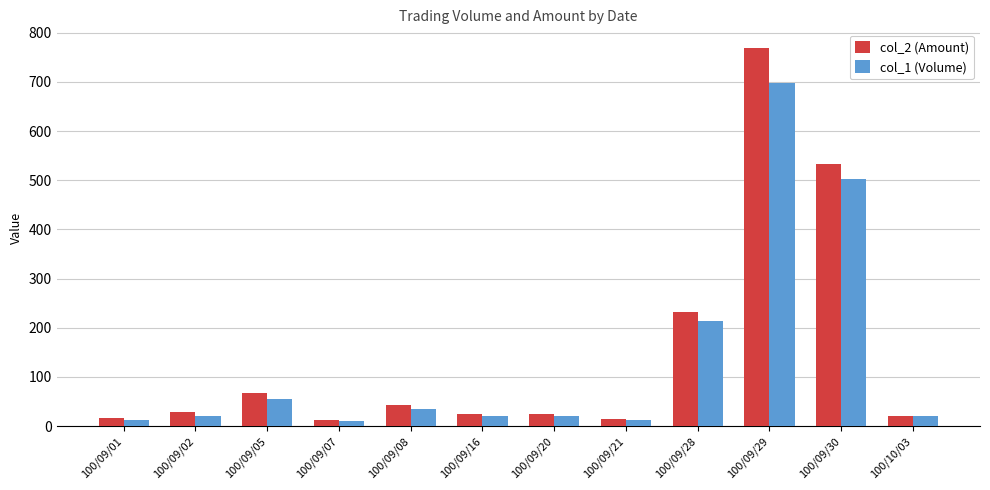

Which category has the highest value across all series?

100/09/29